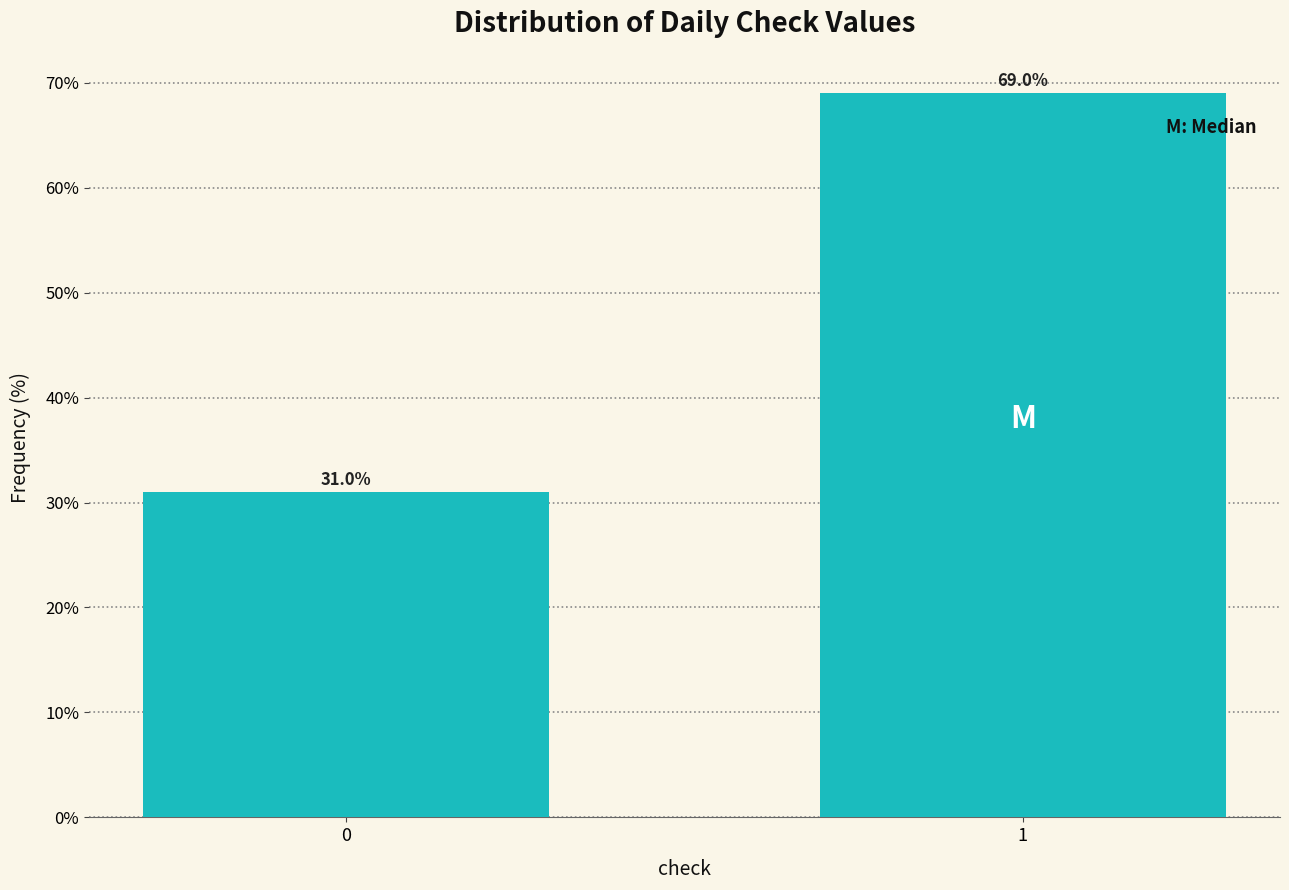

Reading right to left, list all the values displayed in this chart.

1=69.0	0=31.0